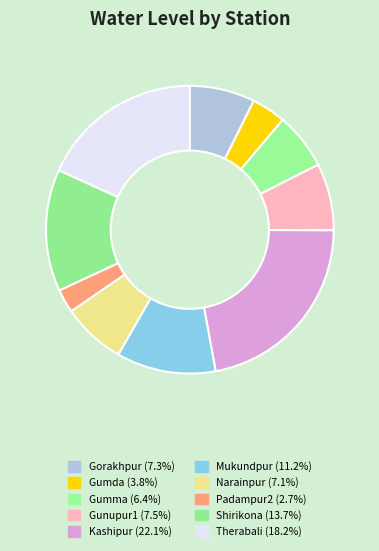

Which slice is the smallest?

Padampur2